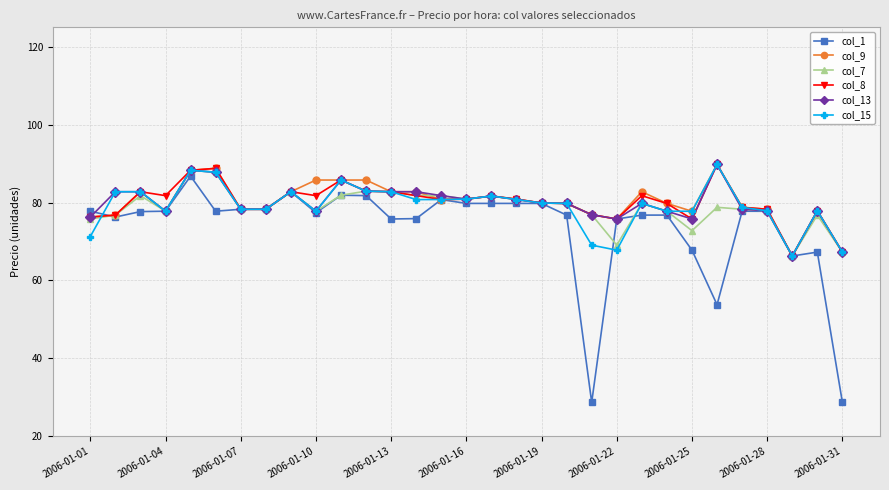

True or false: col_1 has more than 2 interior local peaks.

True